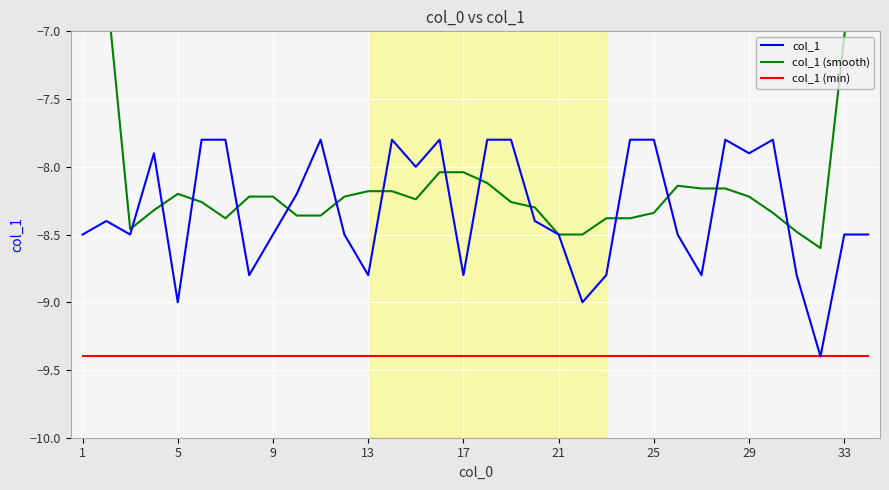

What is the greatest value displayed?

-5.1